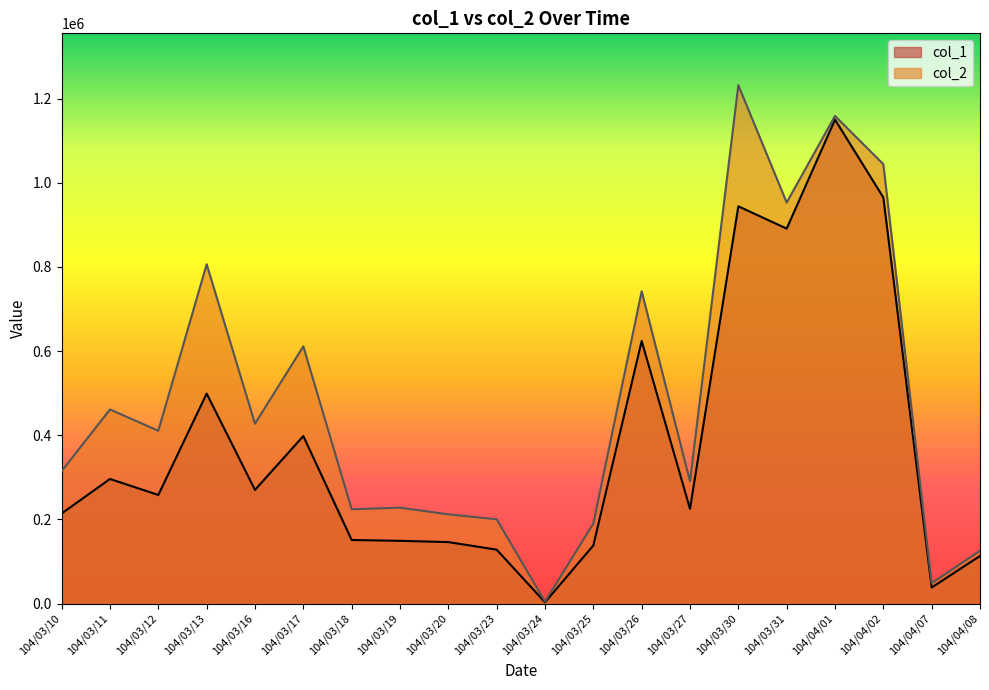

The value of col_2 at 104/04/02 is 1044100. True or false?

True